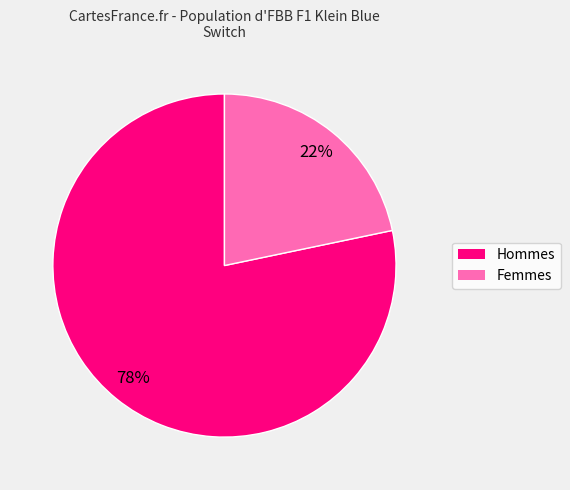

What is the majority slice?

Hommes